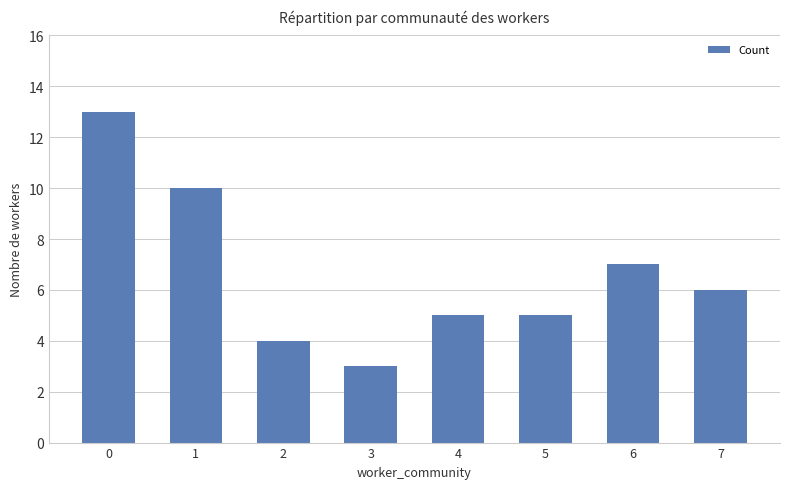

What is the difference between the maximum and second lowest values?

9